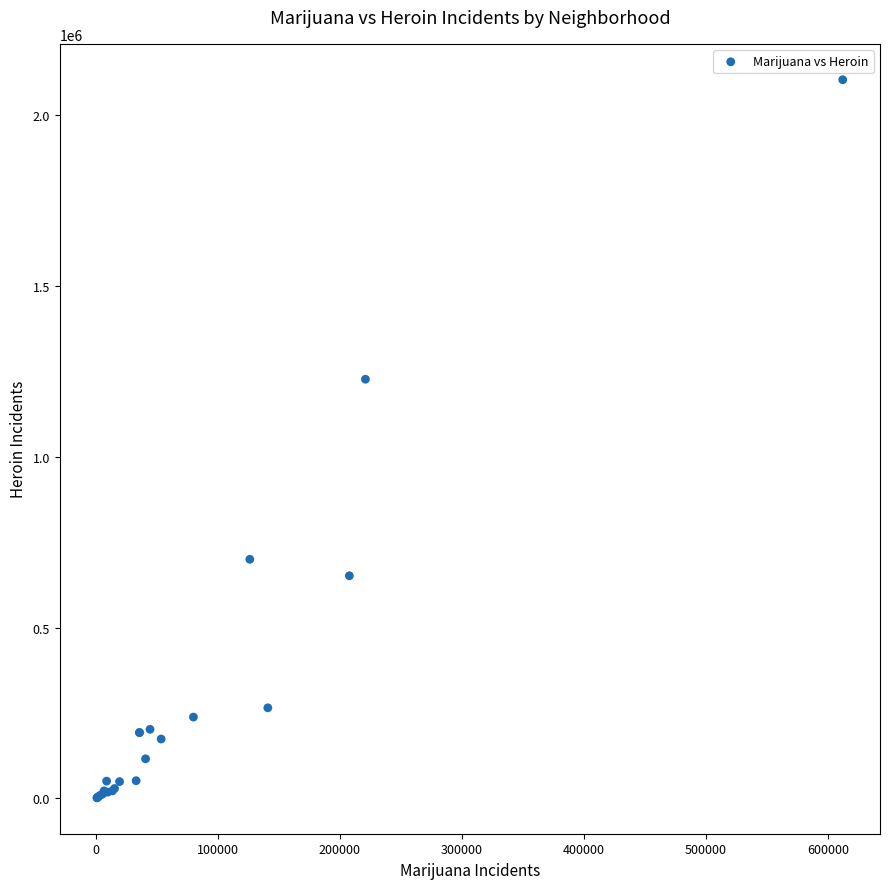

What Y value in the scatter plot is closest to 1052028?

1226111